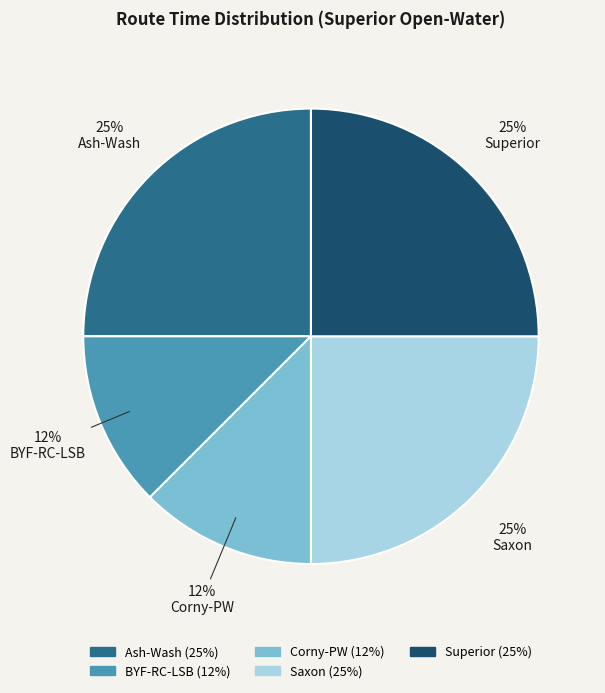

Count the number of slices in the pie.

5